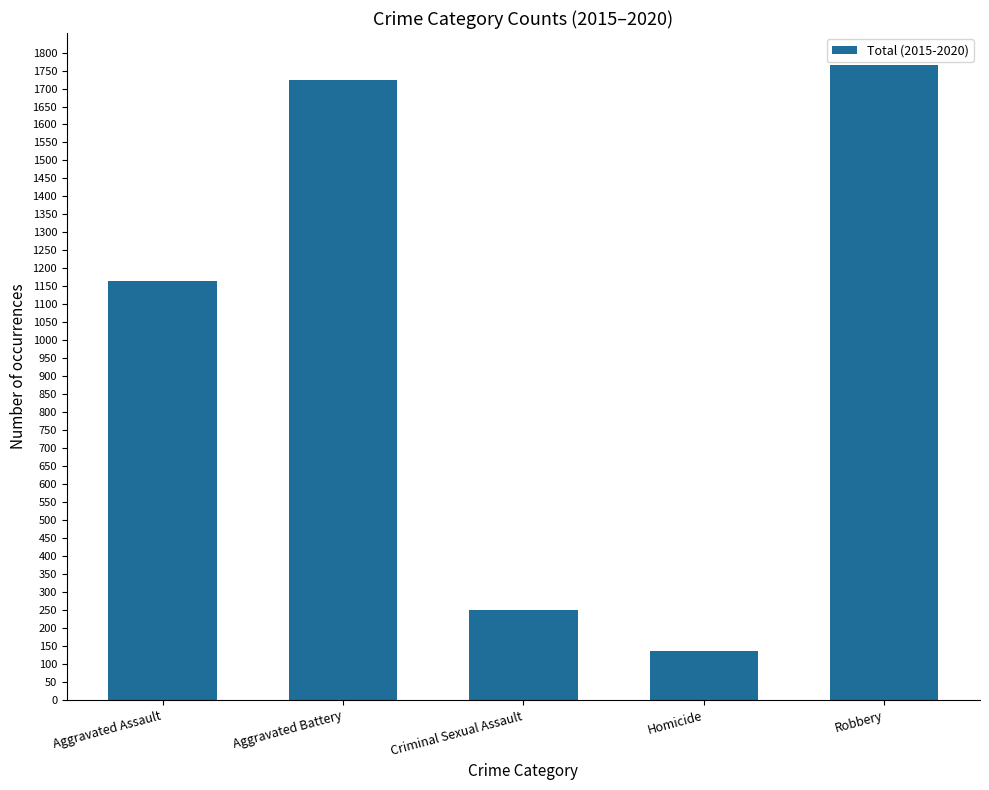

What is the change in value from Aggravated Assault to Robbery?

+600